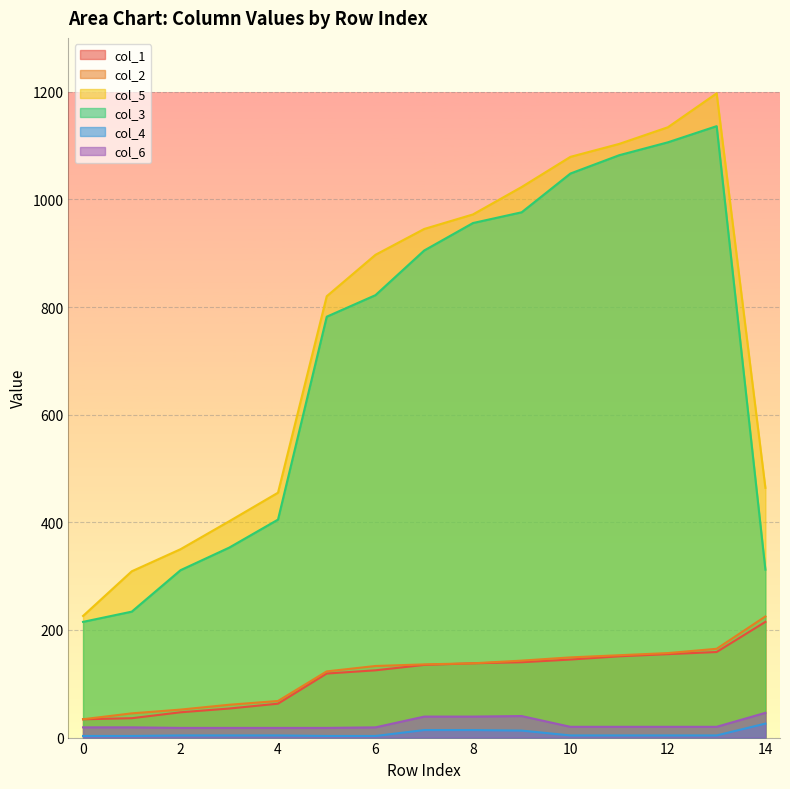

True or false: col_2 has more than 1 interior local peaks.

False